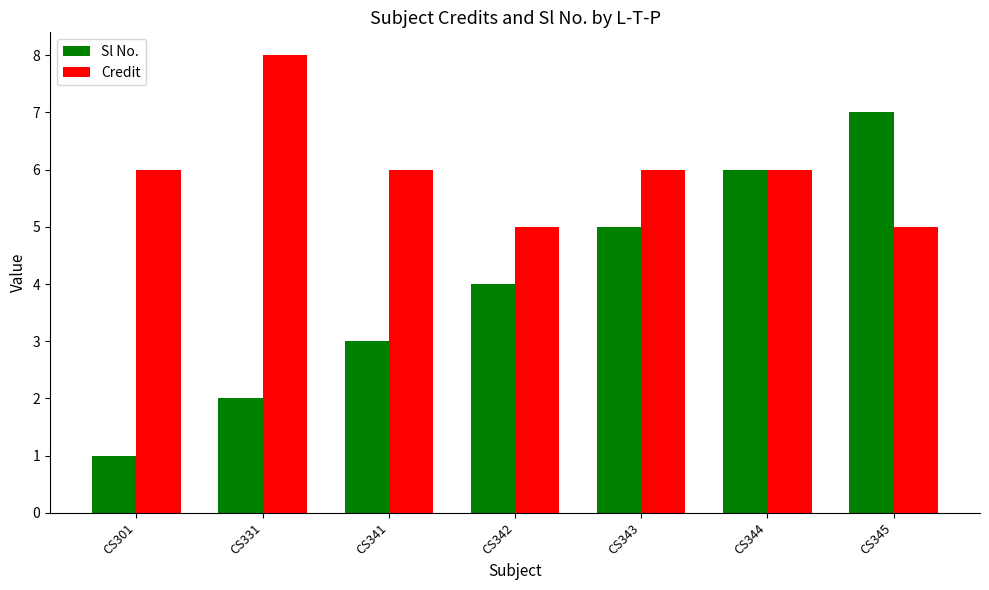

Where is Sl No. nearest to the value 4?

CS342